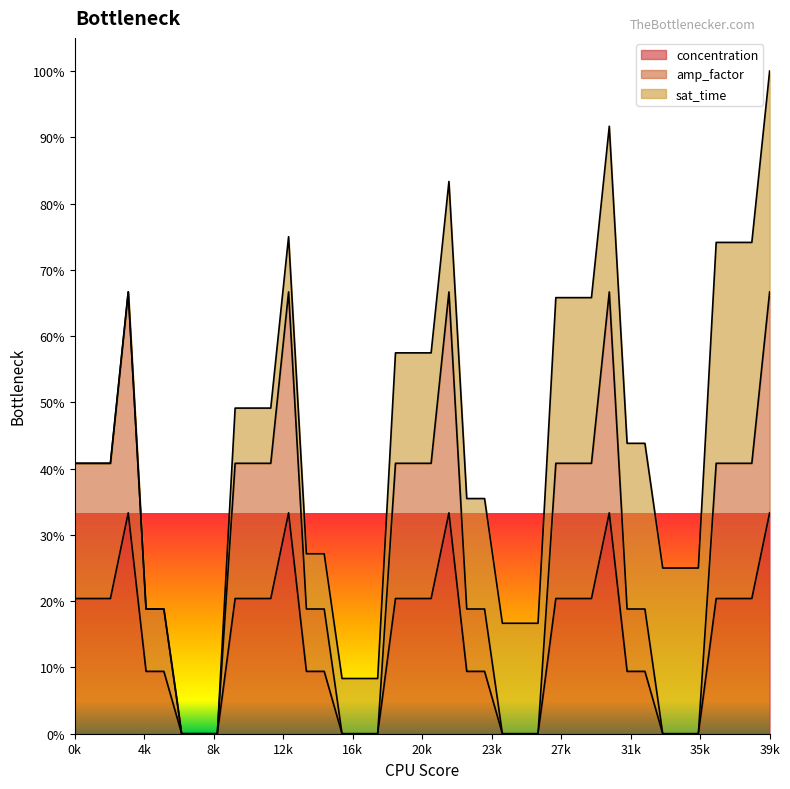

Does the chart have visible grid lines?

No